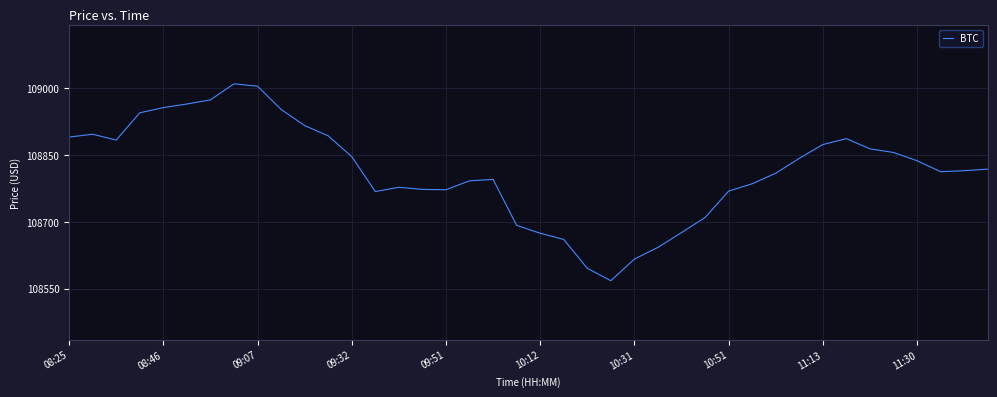

What is the difference between the maximum and minimum values?

441.8